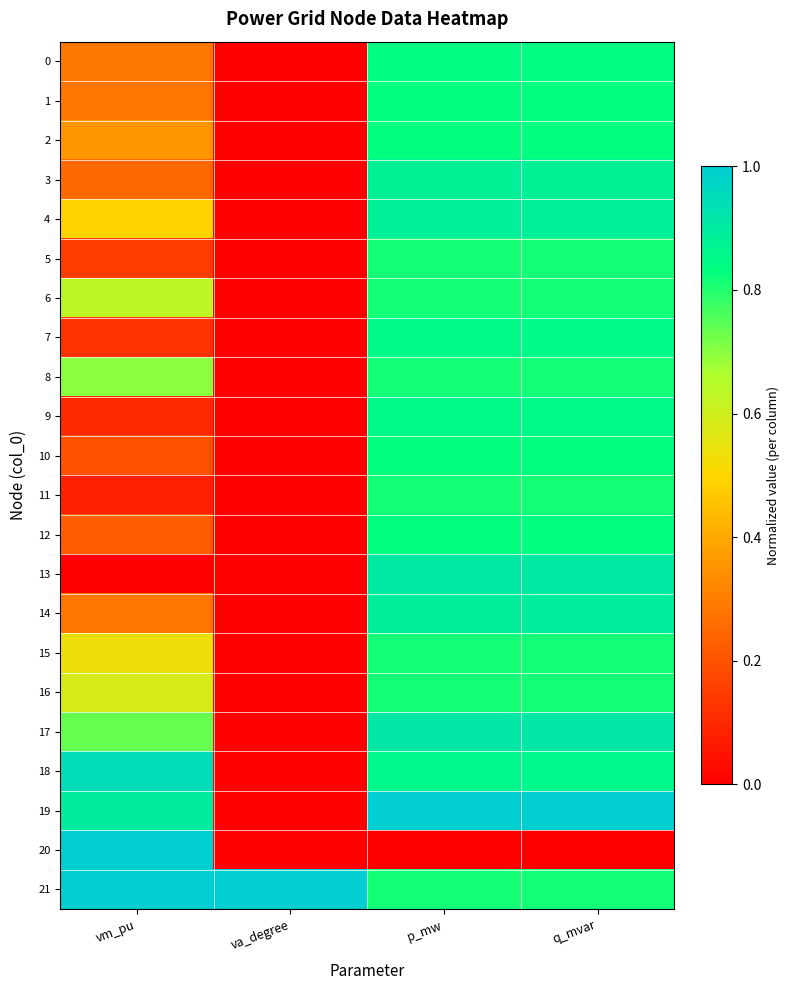

Which label corresponds to the largest value in the chart?

p_mw